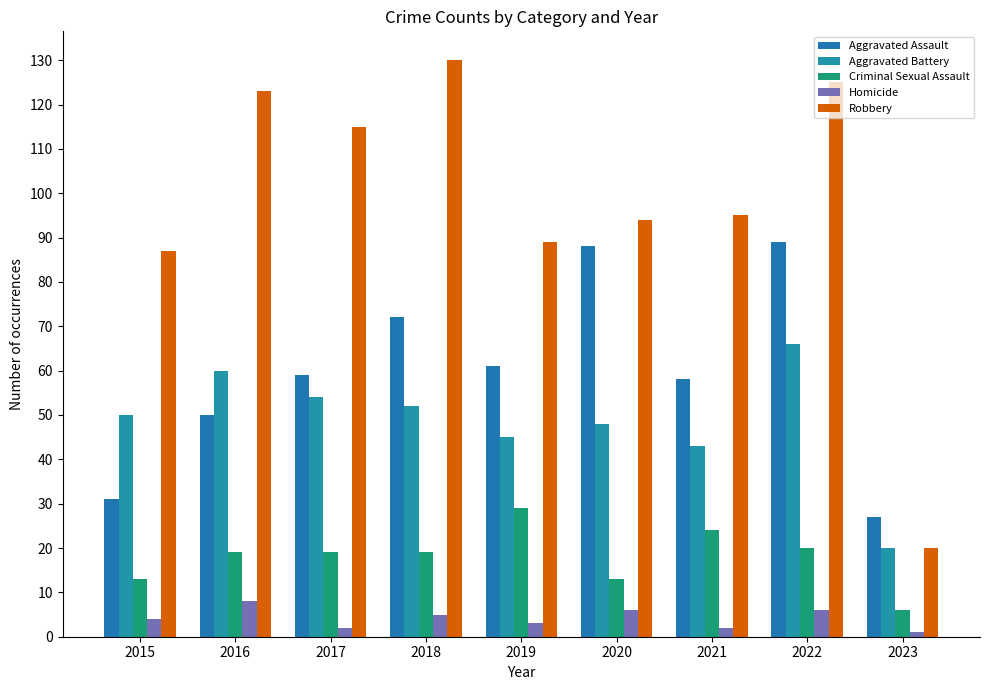

Does the chart contain any negative values?

No